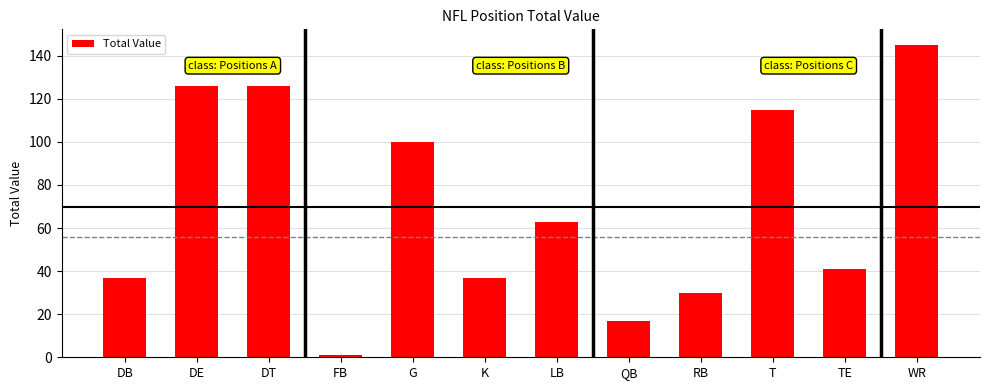

What is the label of the 7th bar from the right?

K